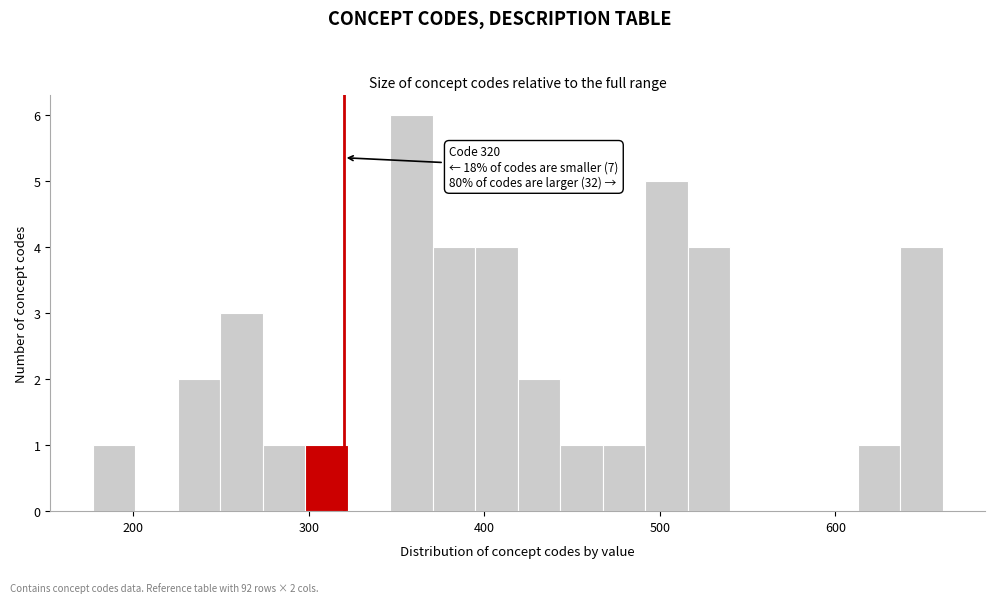

Read against the x-axis, roughly where is the centre of the tallest bar?

360